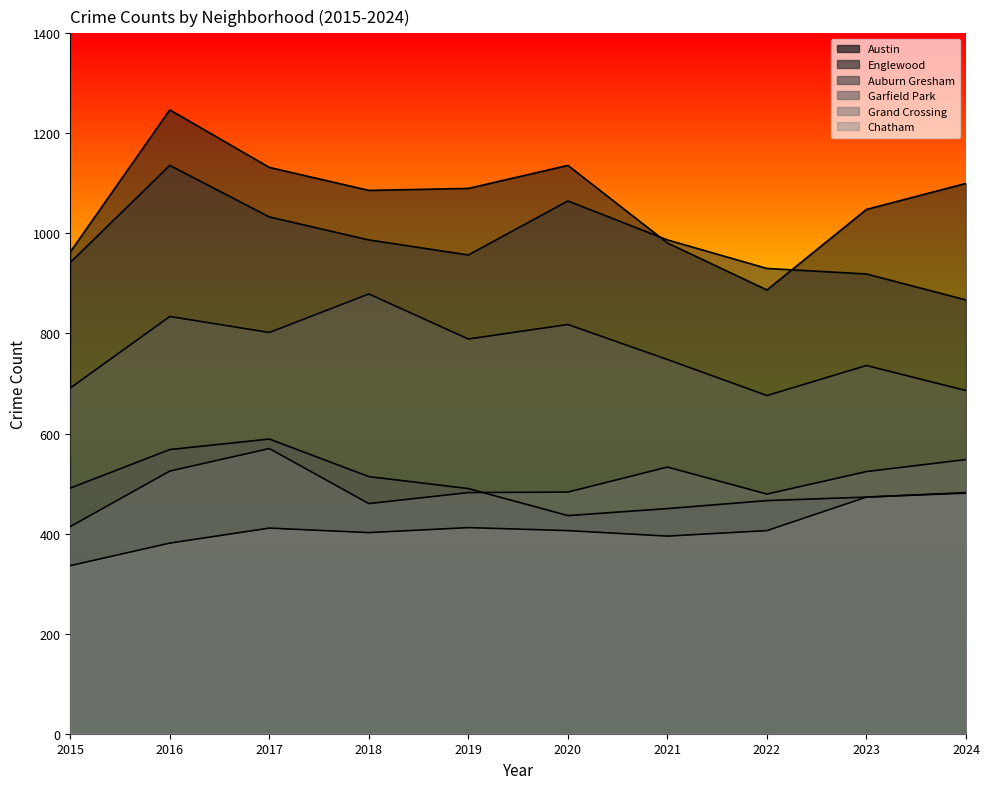

Which series has the largest total across all categories?

Austin